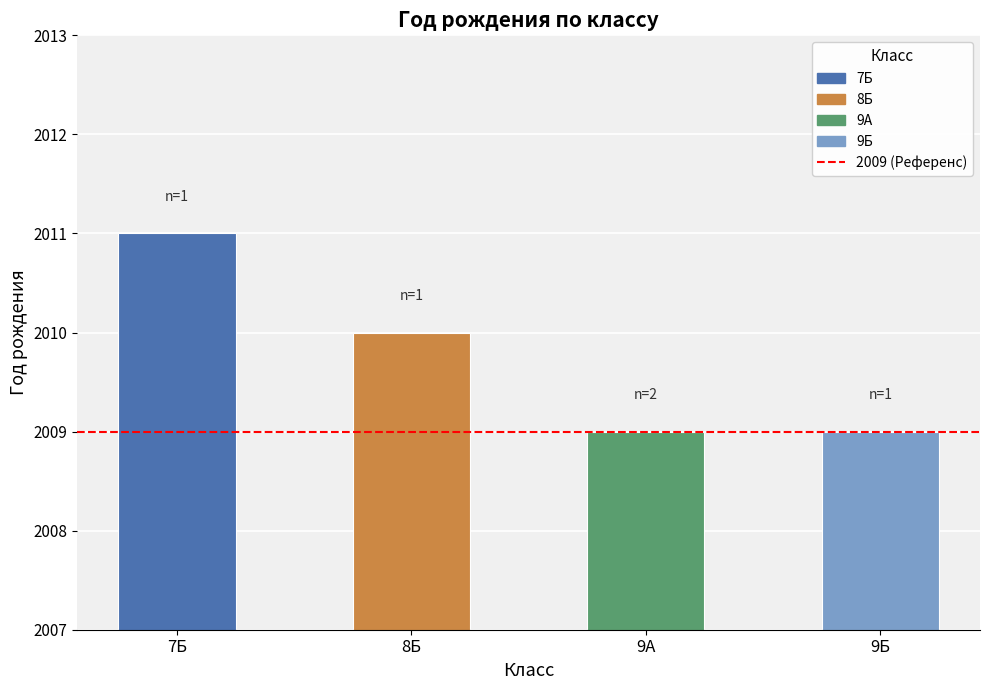

True or false: the data shows 1182 at 9Б.

False